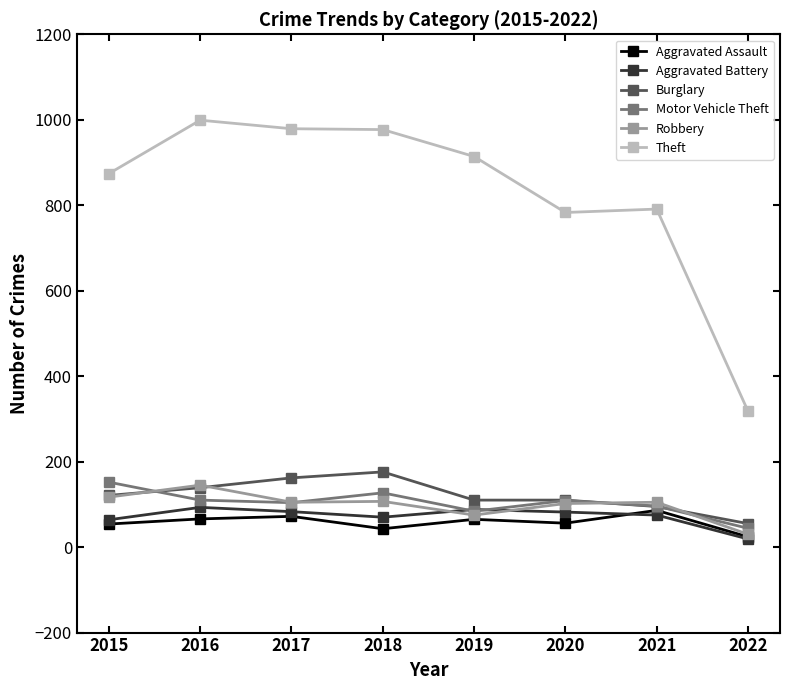

What is the value of the Aggravated Battery point at the 6th from the left?

82